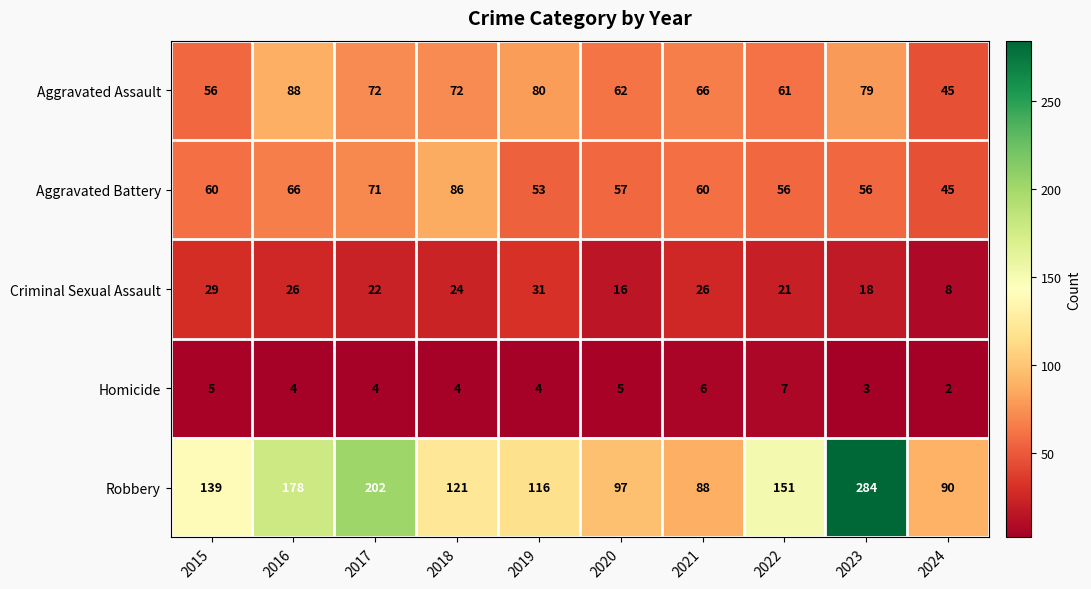

The Robbery series shows 284 at 2023. True or false?

True